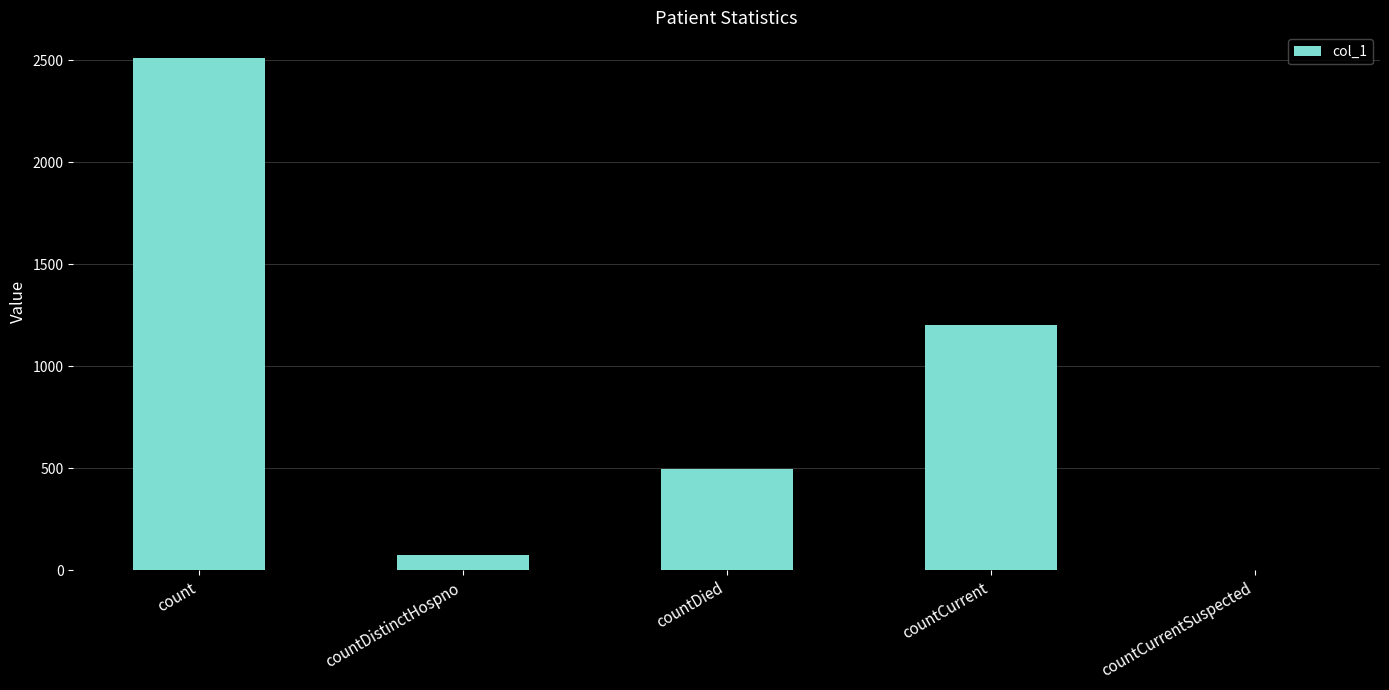

The chart shows a value of 181 at countDied. True or false?

False